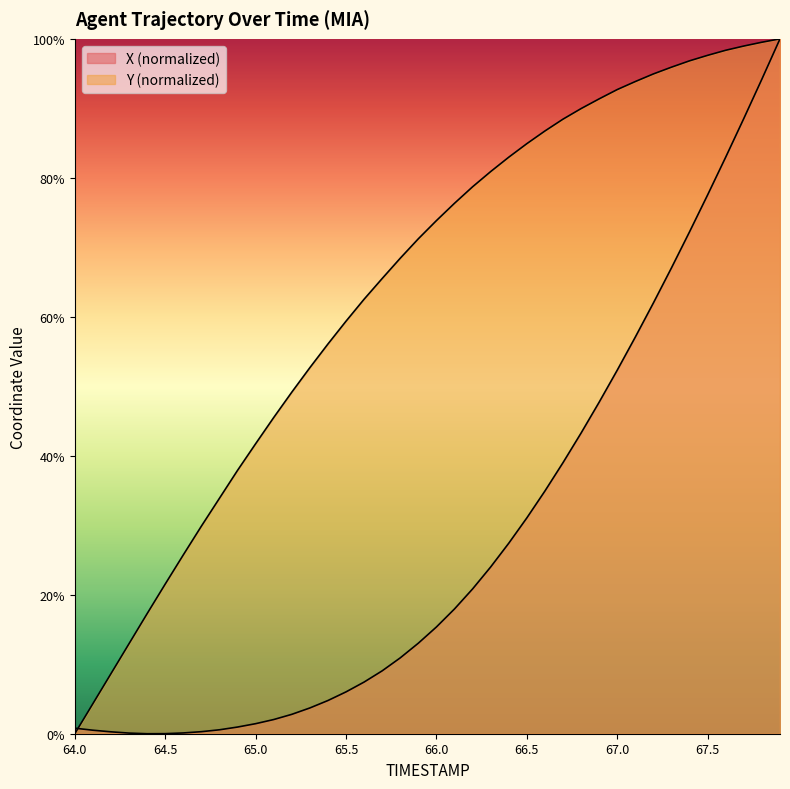

At which label does X reach its peak?

67.9